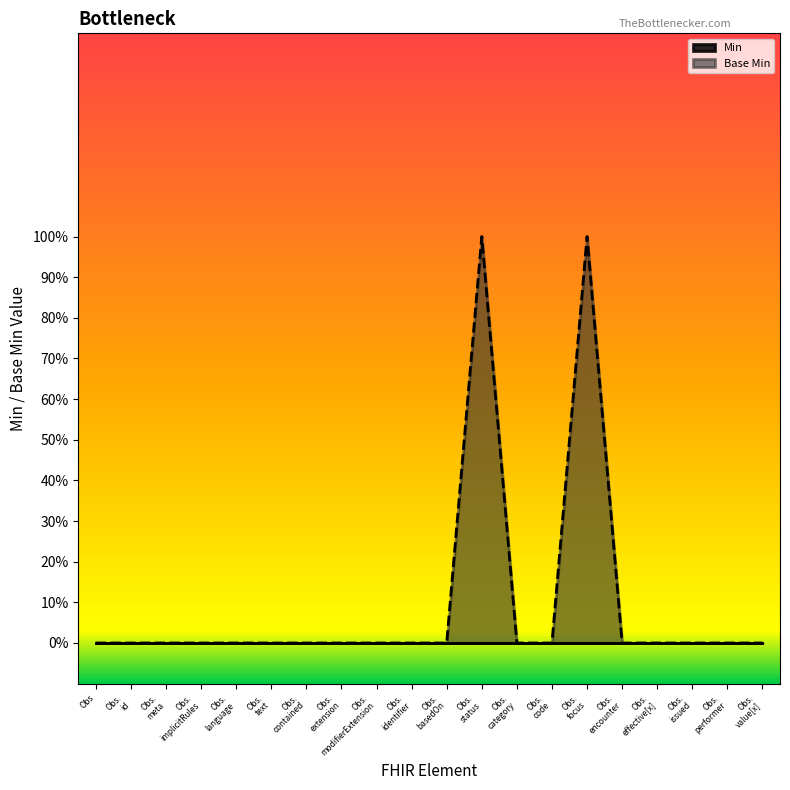

Where is the first local maximum?

Obs. status